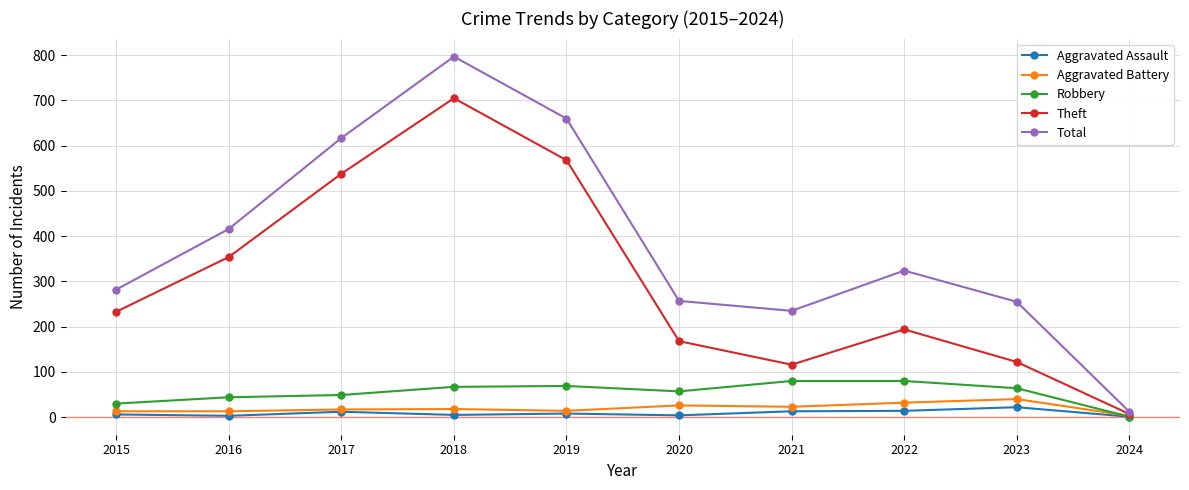

What is the average value of the Aggravated Assault series?

9